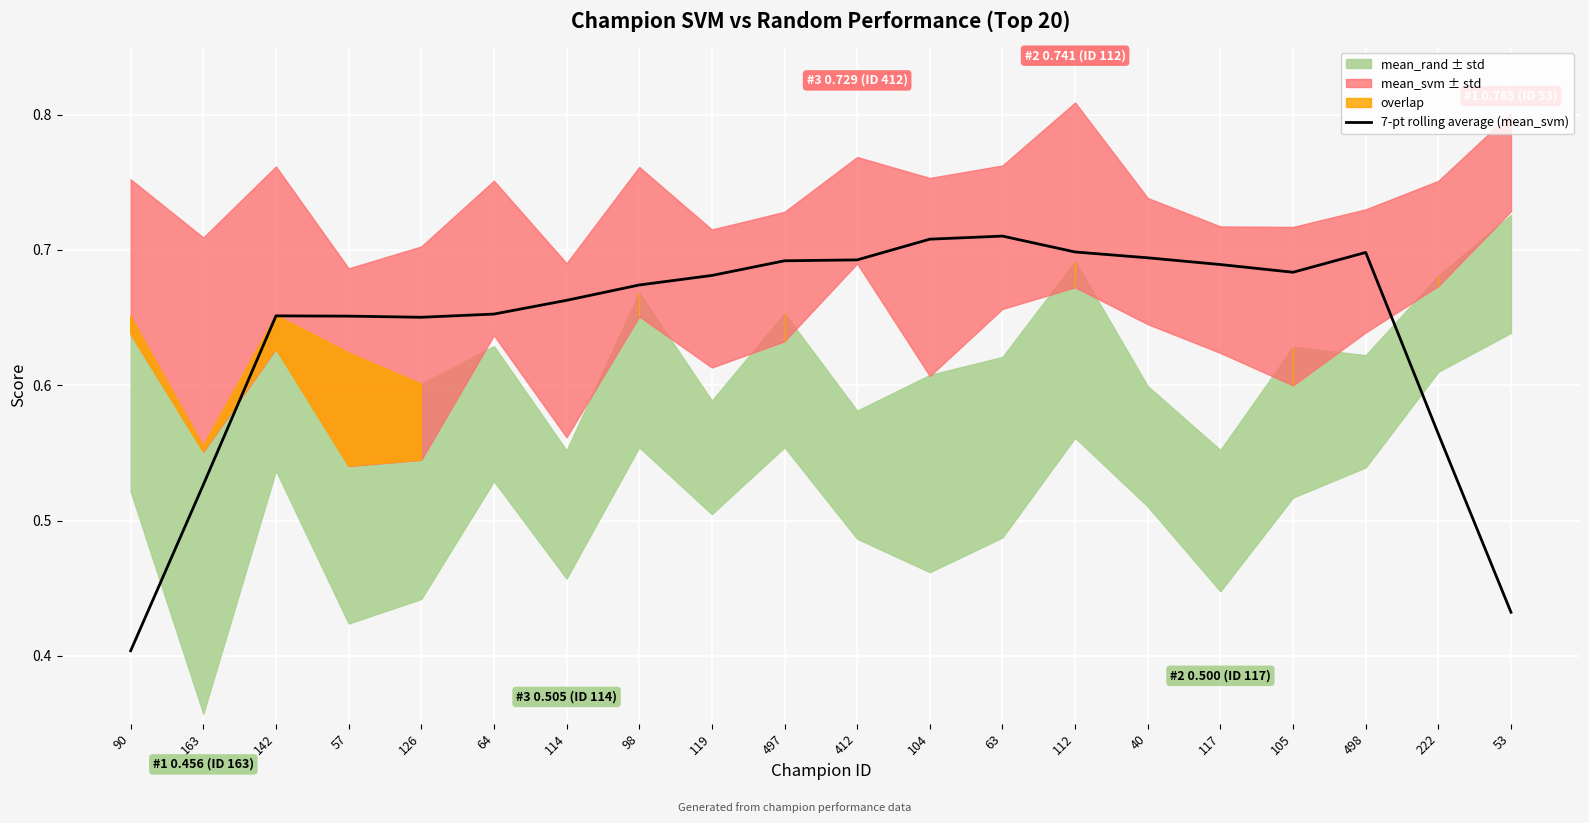

The chart shows a value of 0.3 at 497. True or false?

False